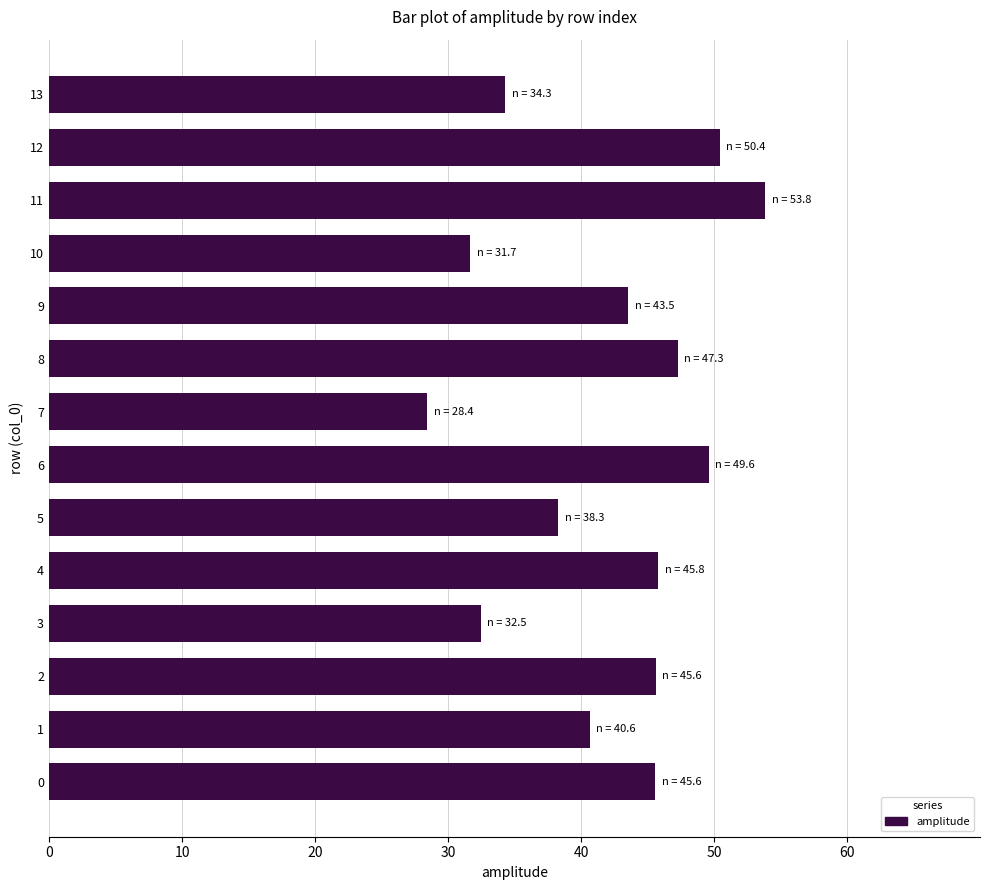

What is the approximate value at 12?

50.4